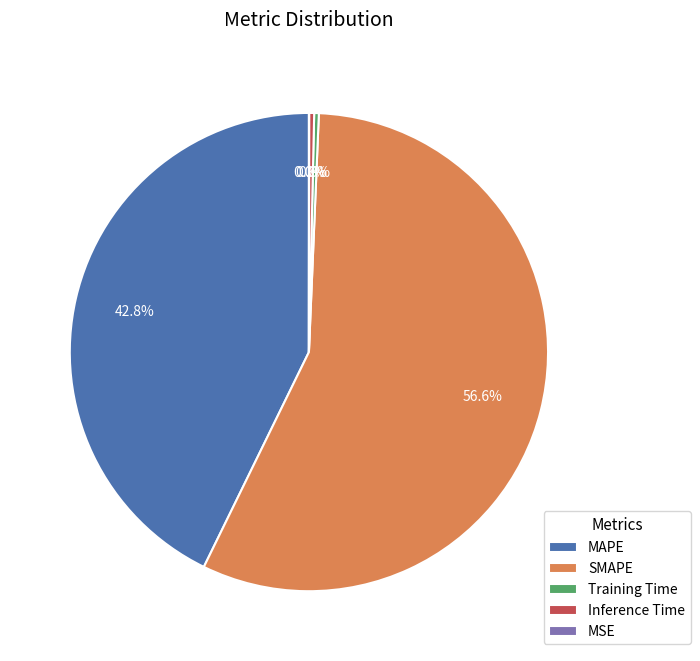

Is MAPE the majority of the pie?

No